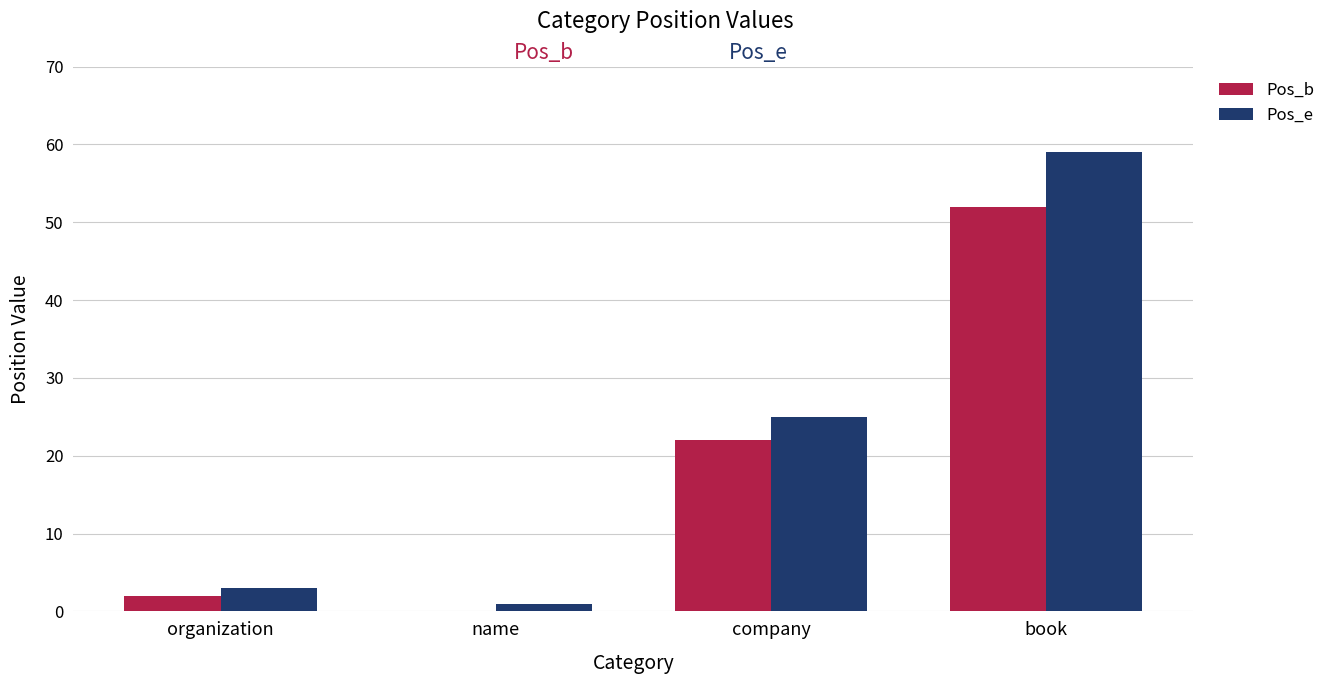

What is the average value of the Pos_e series?

22